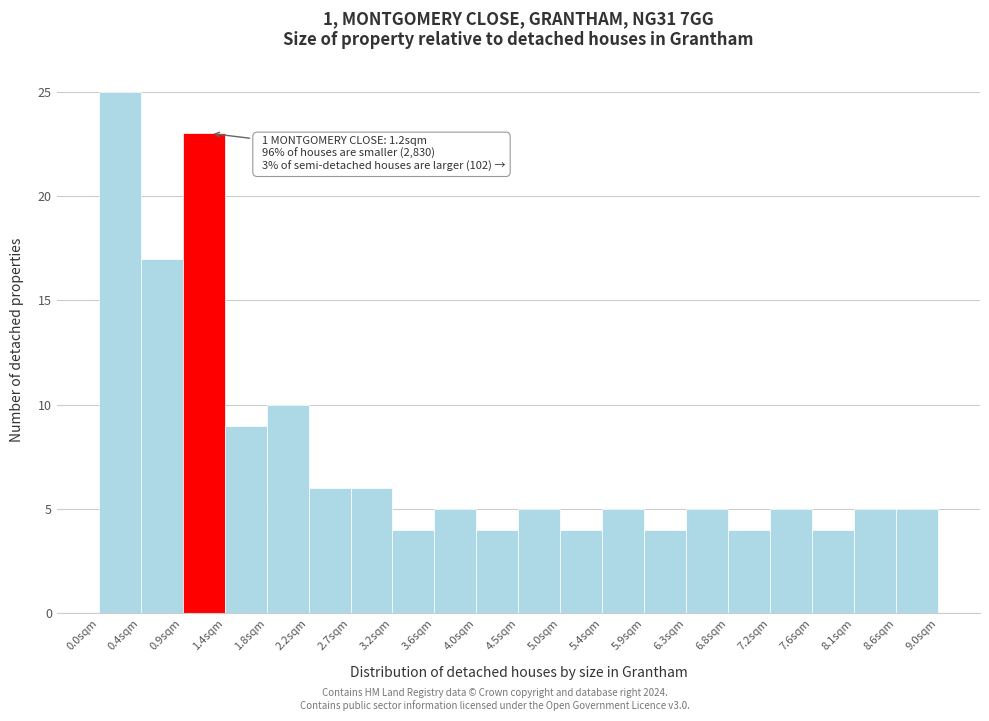

Over which range of the x-axis is the bar tallest?

0.00 to 0.45